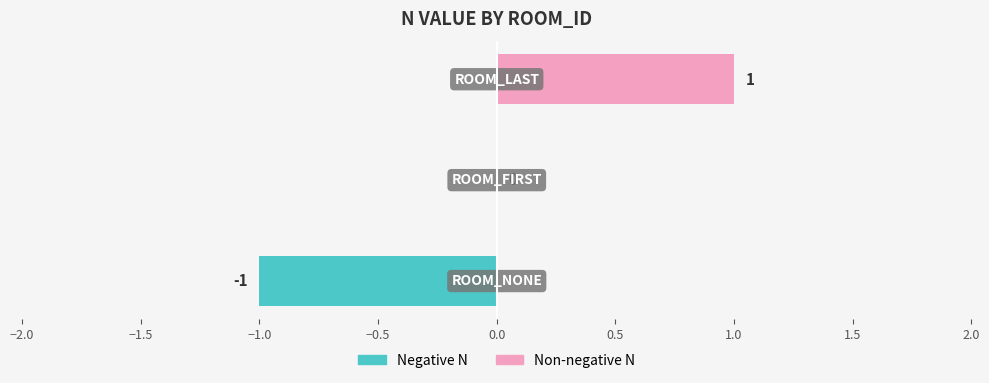

What is the difference between the highest and lowest values at −1.0?

1